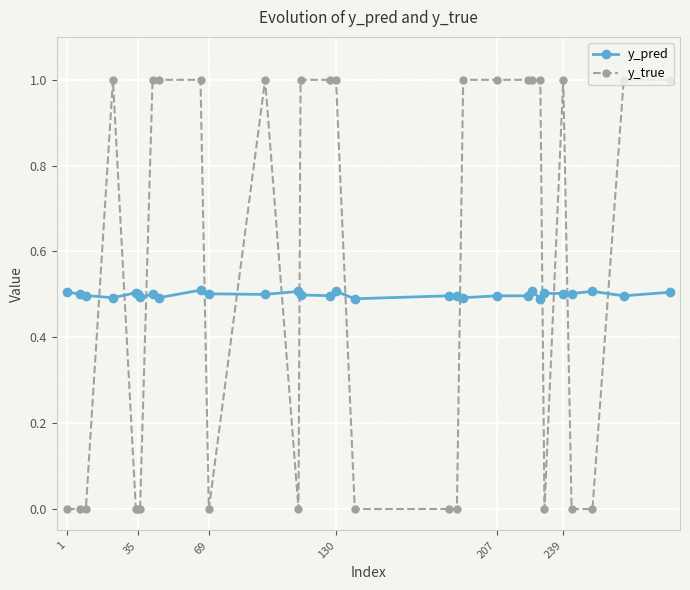

What is the value of the y_pred point at the 3rd from the left?

0.5